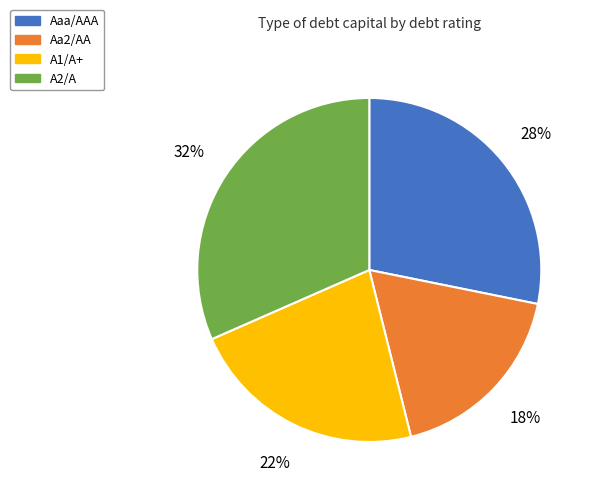

Does any single category account for the majority?

No